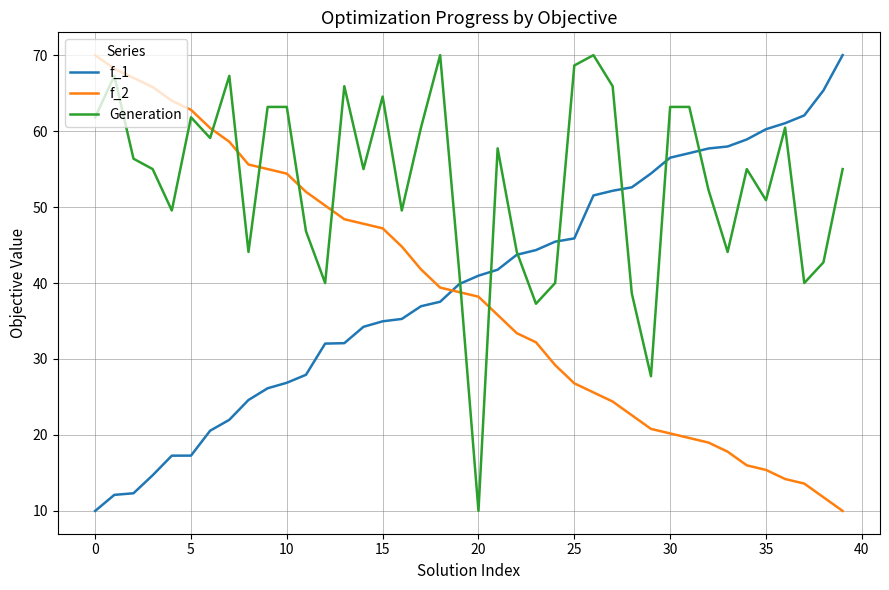

Which series has the largest total across all categories?

Generation